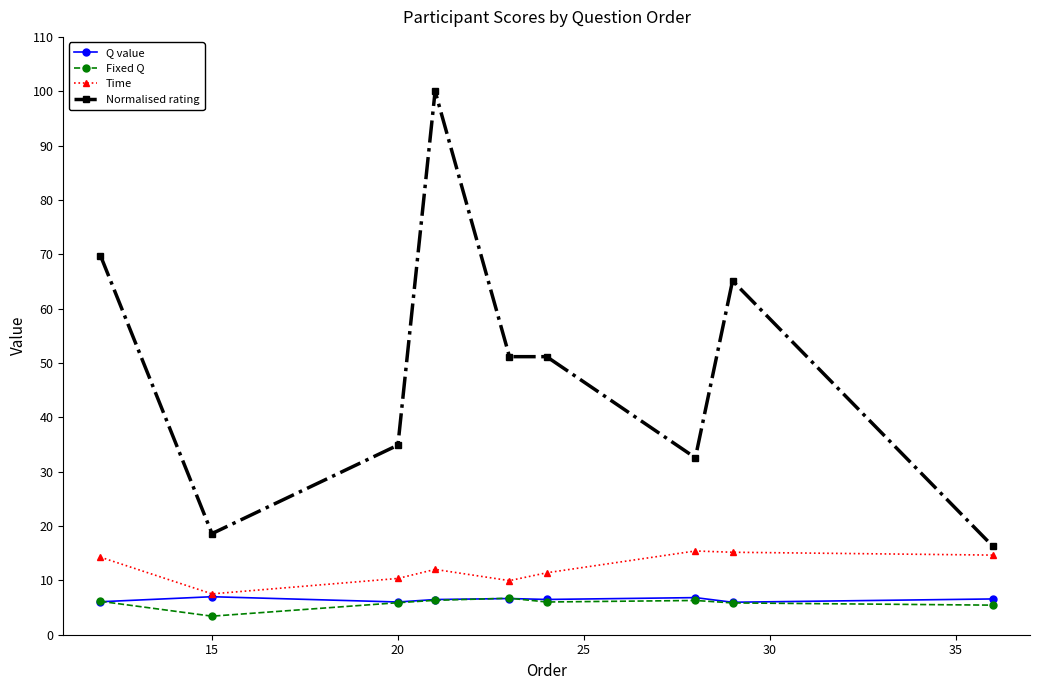

True or false: Normalised rating has more than 0 interior local peaks.

True